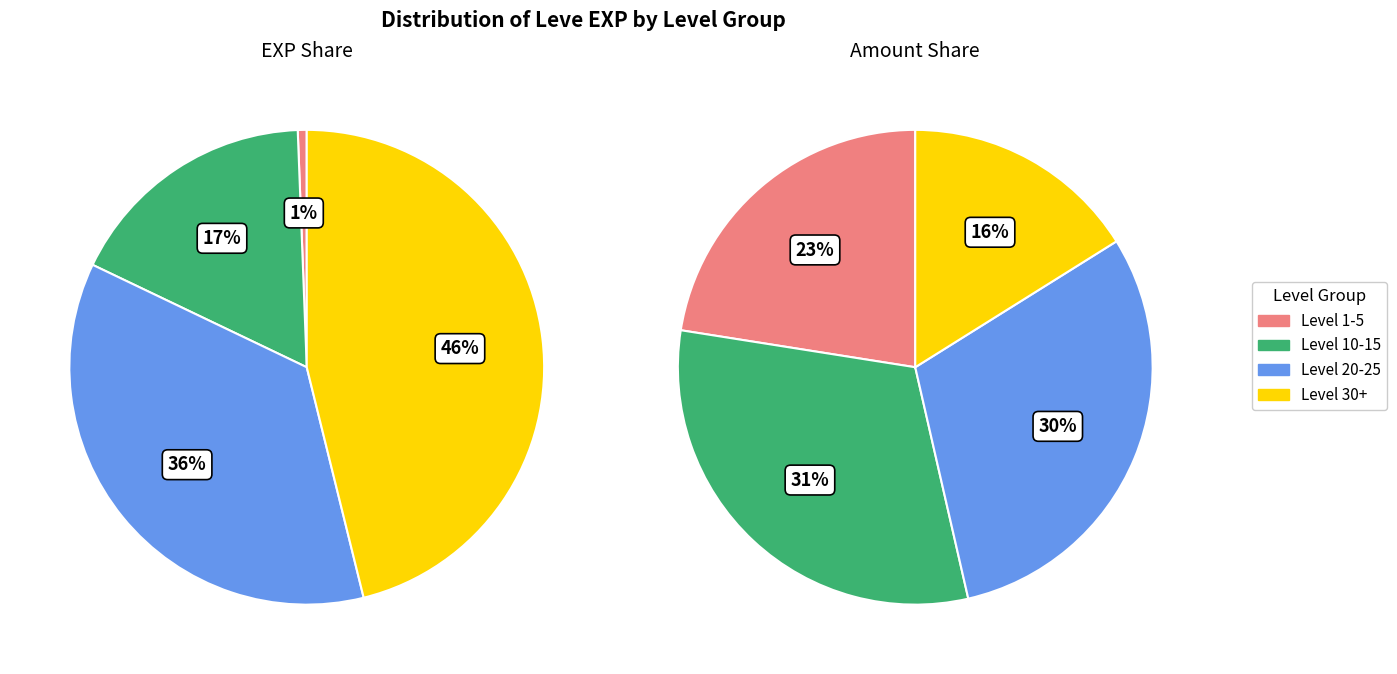

Is it true that 4 is 11% of the pie?

False